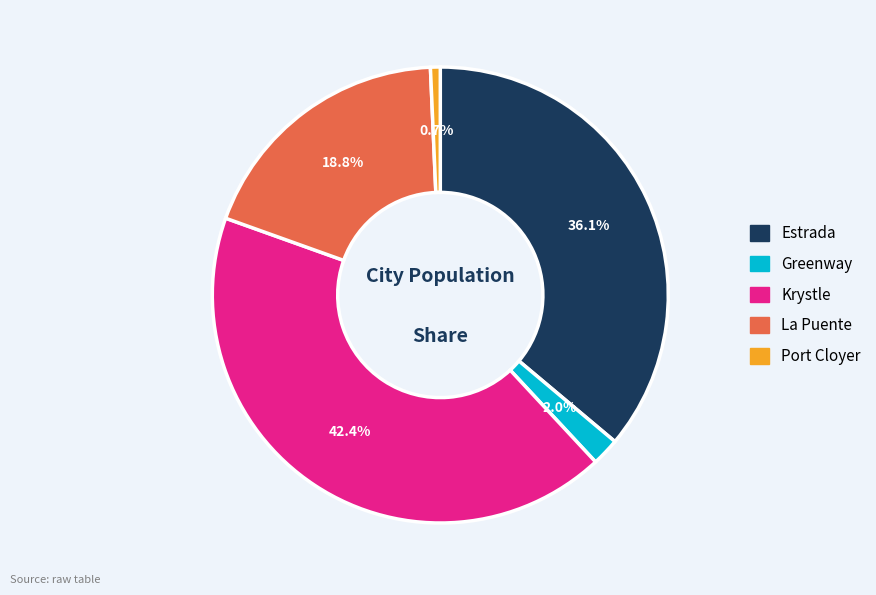

Count the number of slices in the pie.

5